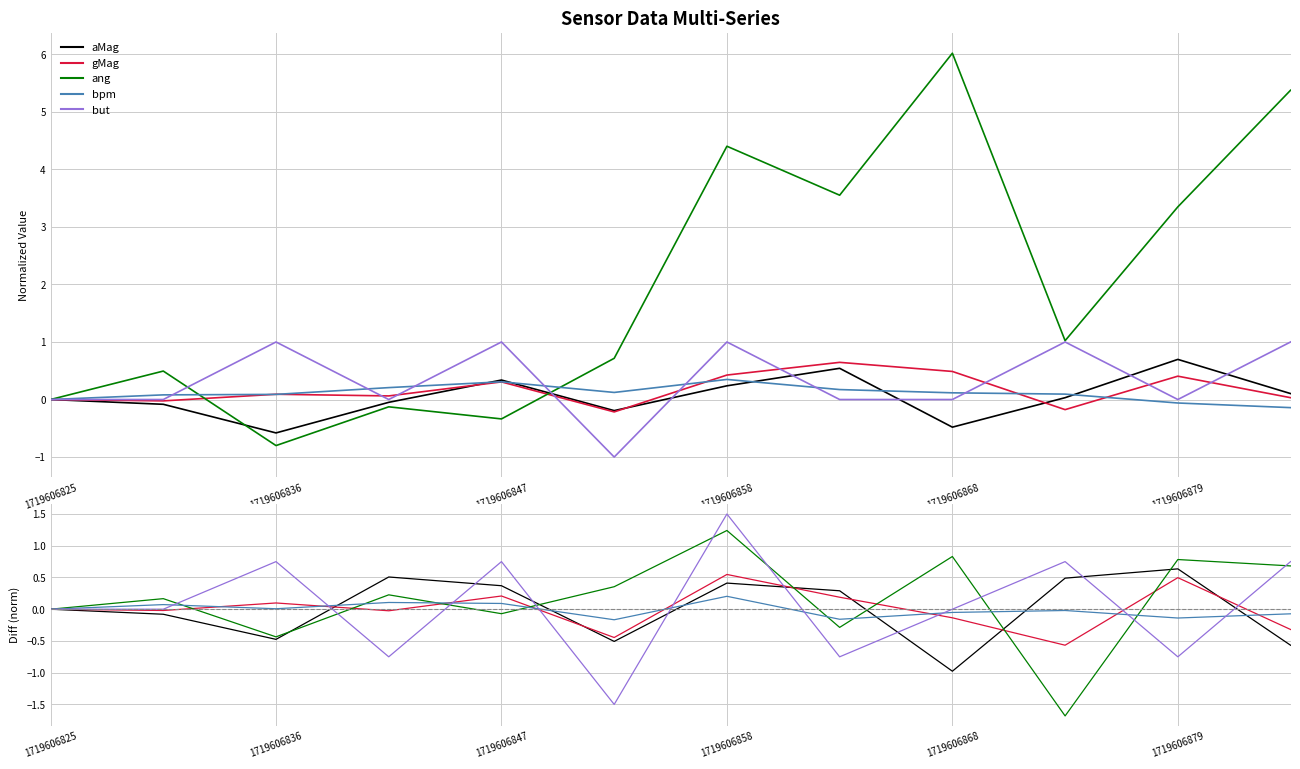

What is the sum of the ang values at 11 and 8?

1.5